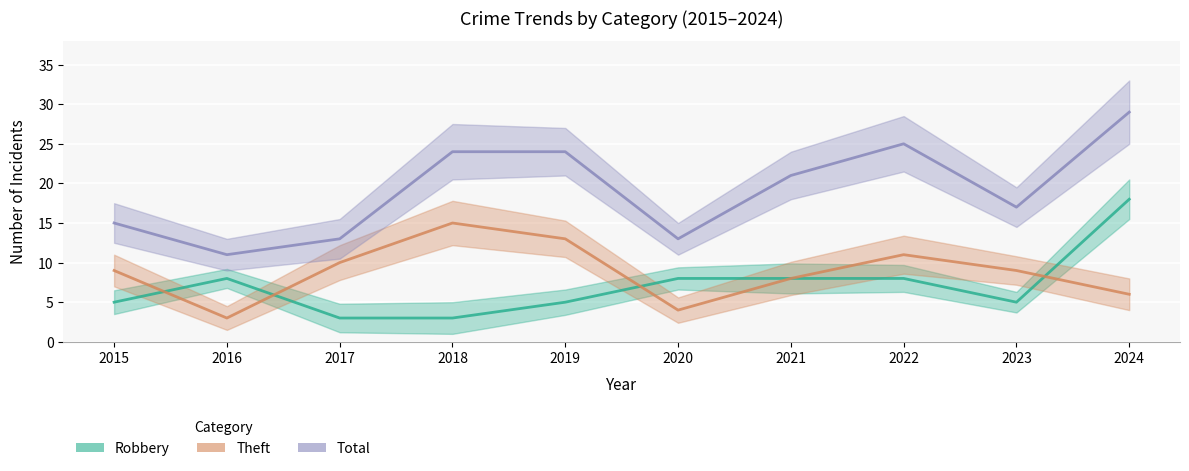

Reading left to right, transcribe all the data shown in this chart.

Robbery: 5	8	3	3	5	8	8	8	5	18
Theft: 9	3	10	15	13	4	8	11	9	6
Total: 15	11	13	24	24	13	21	25	17	29